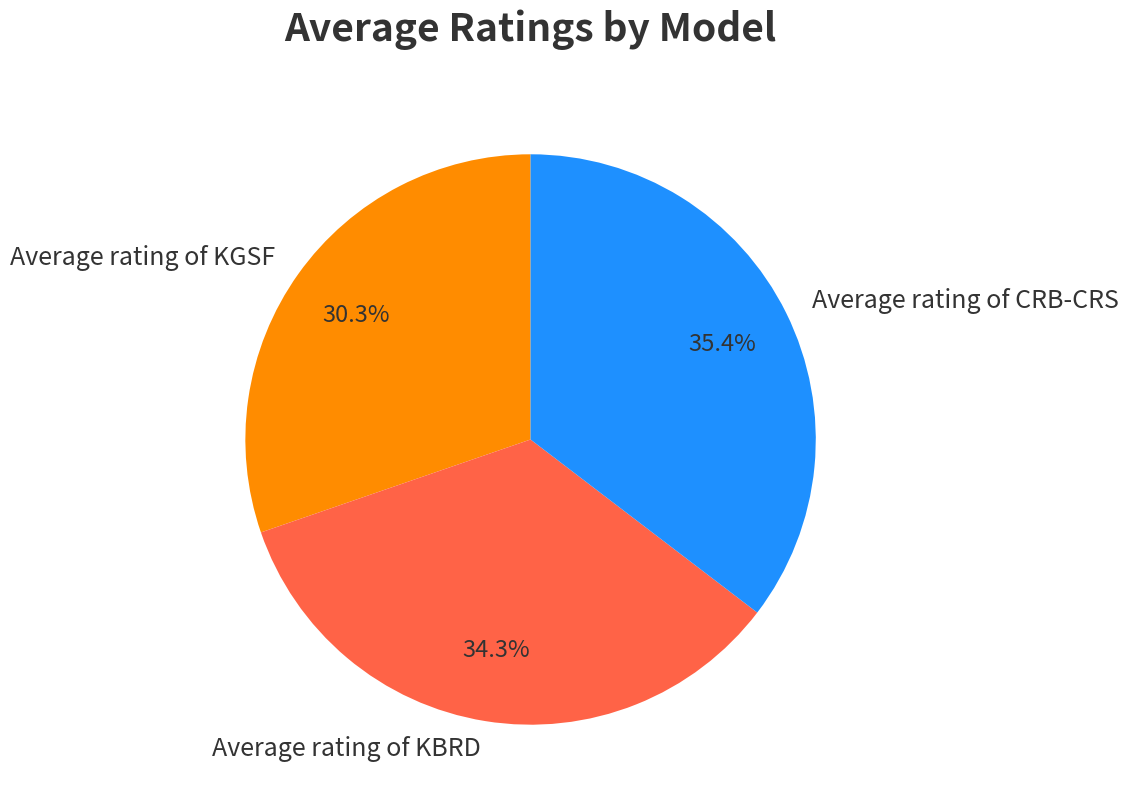

Is Average rating of KGSF the majority of the pie?

No